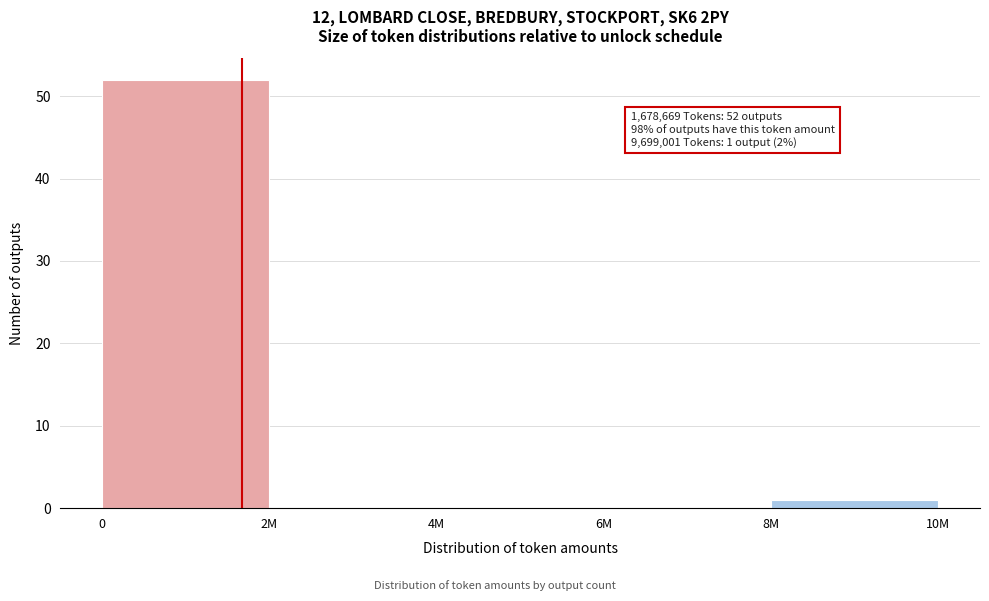

Reading left to right, what are all the values shown in this chart?

0=52	2M=0	4M=0	6M=0	8M=1